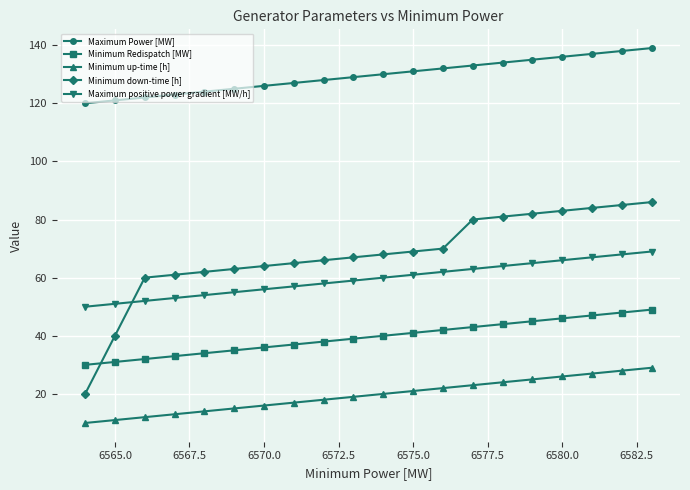

Does the chart have visible grid lines?

Yes